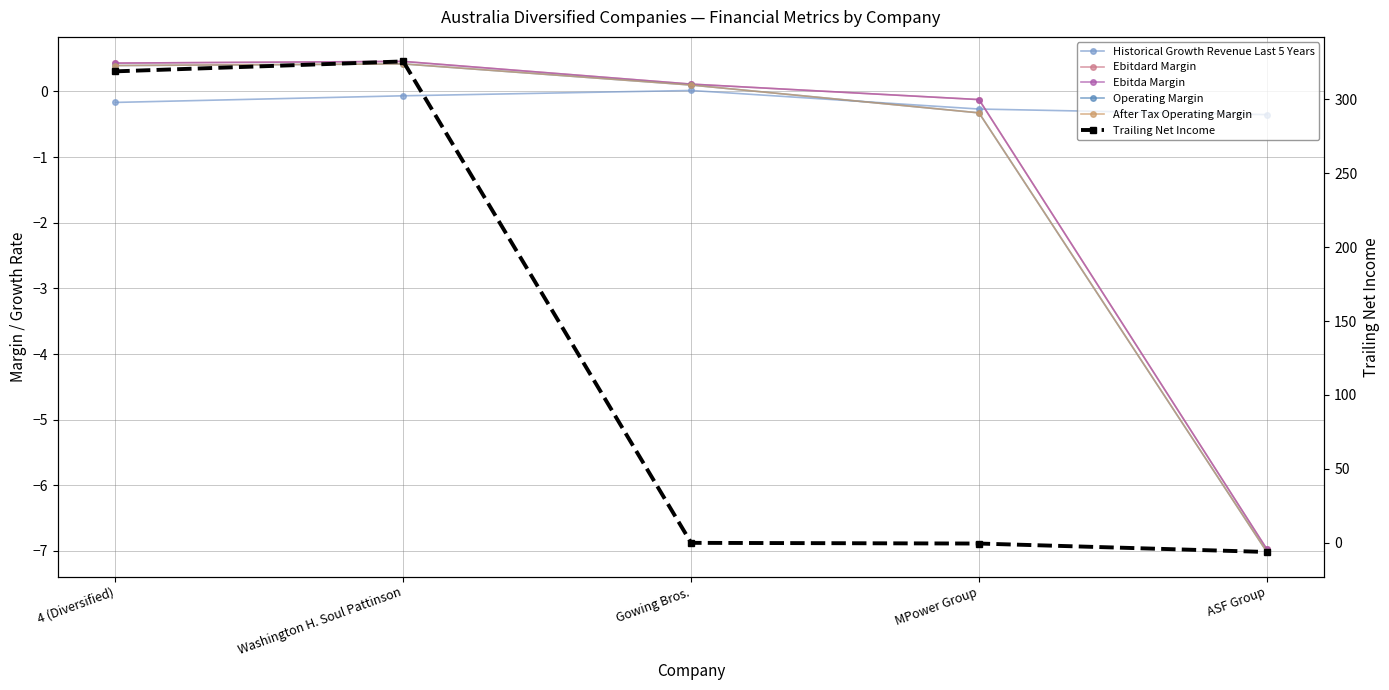

Is it true that Ebitda Margin equals 0.2 at Gowing Bros.?

False